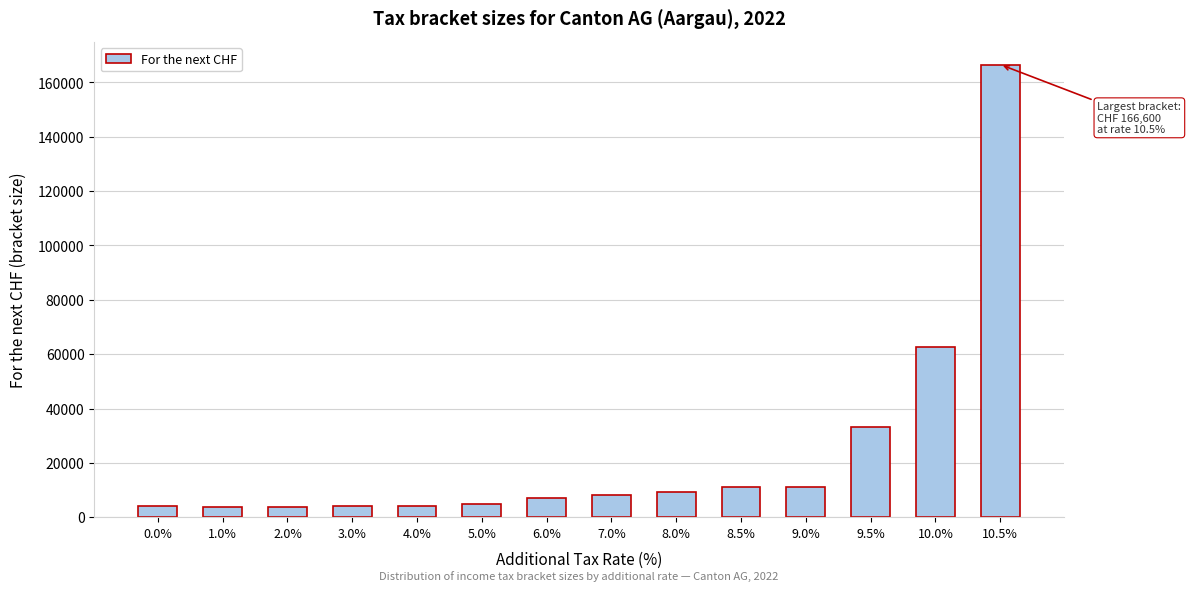

What is the value of the 3rd bar from the left?

3600